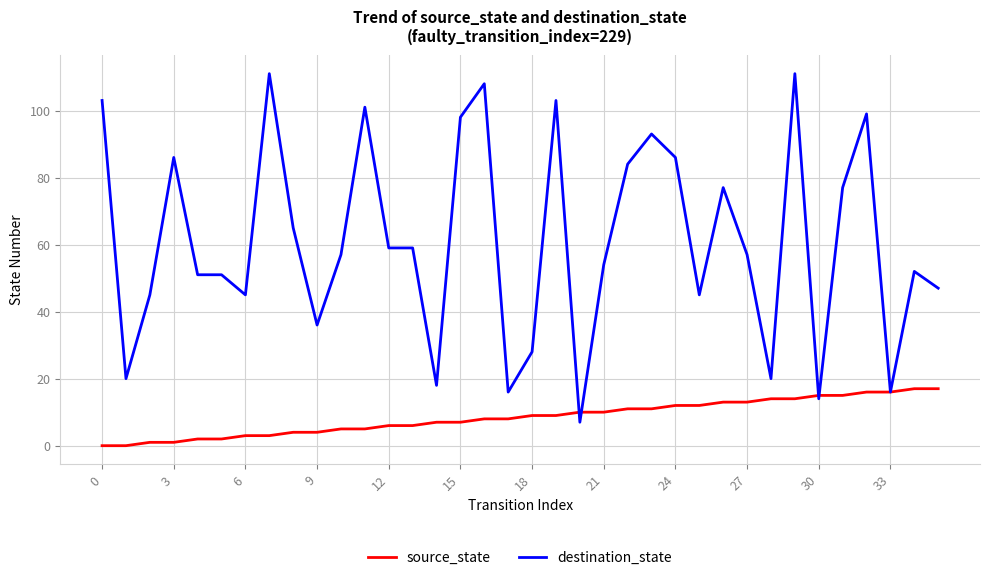

What is the highest value of the destination_state series?

111